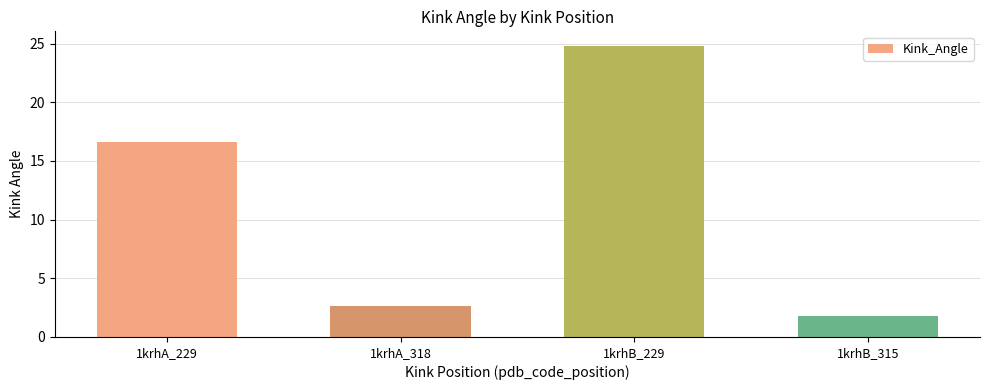

Which label corresponds to the smallest value in the chart?

1krhB_315